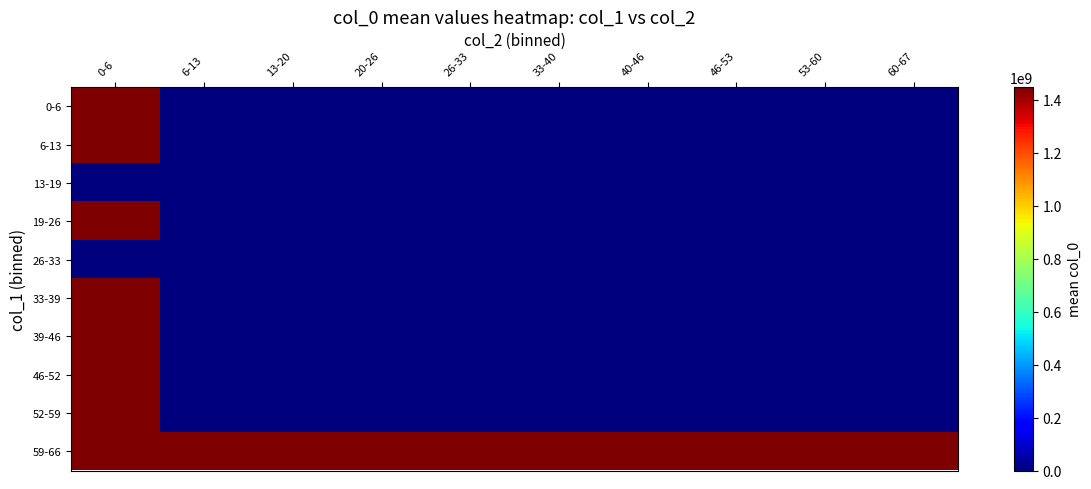

What is the maximum value shown in the chart?

1447634363.5